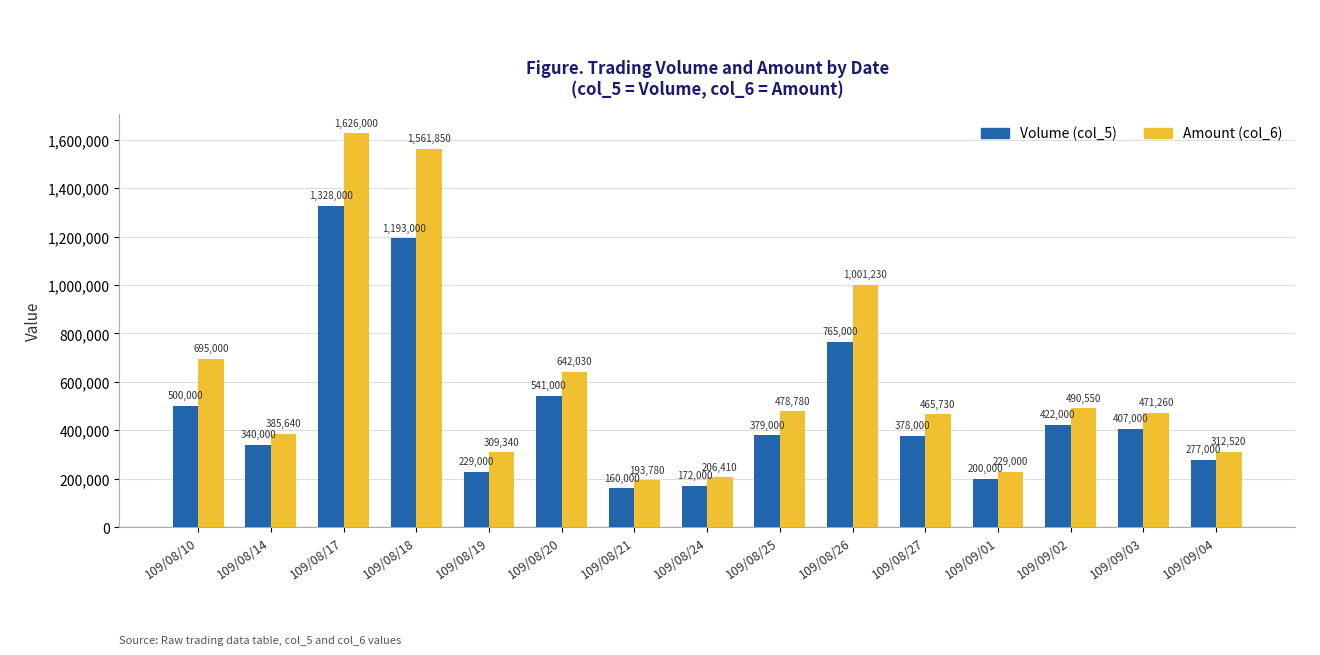

Reading left to right, what are all the values shown in this chart?

Volume (col_5): 109/08/10=500000	109/08/14=340000	109/08/17=1328000	109/08/18=1193000	109/08/19=229000	109/08/20=541000	109/08/21=160000	109/08/24=172000	109/08/25=379000	109/08/26=765000	109/08/27=378000	109/09/01=200000	109/09/02=422000	109/09/03=407000	109/09/04=277000
Amount (col_6): 109/08/10=695000	109/08/14=385640	109/08/17=1626000	109/08/18=1561850	109/08/19=309340	109/08/20=642030	109/08/21=193780	109/08/24=206410	109/08/25=478780	109/08/26=1001230	109/08/27=465730	109/09/01=229000	109/09/02=490550	109/09/03=471260	109/09/04=312520